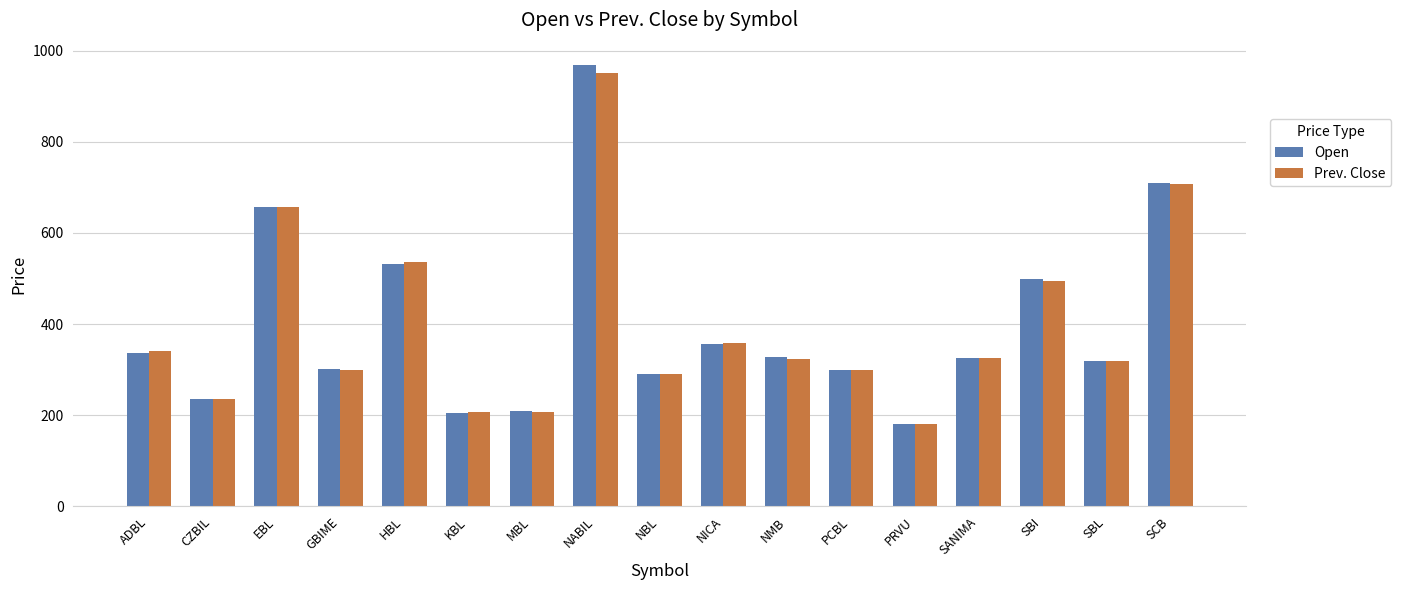

What position from the left is NABIL?

8